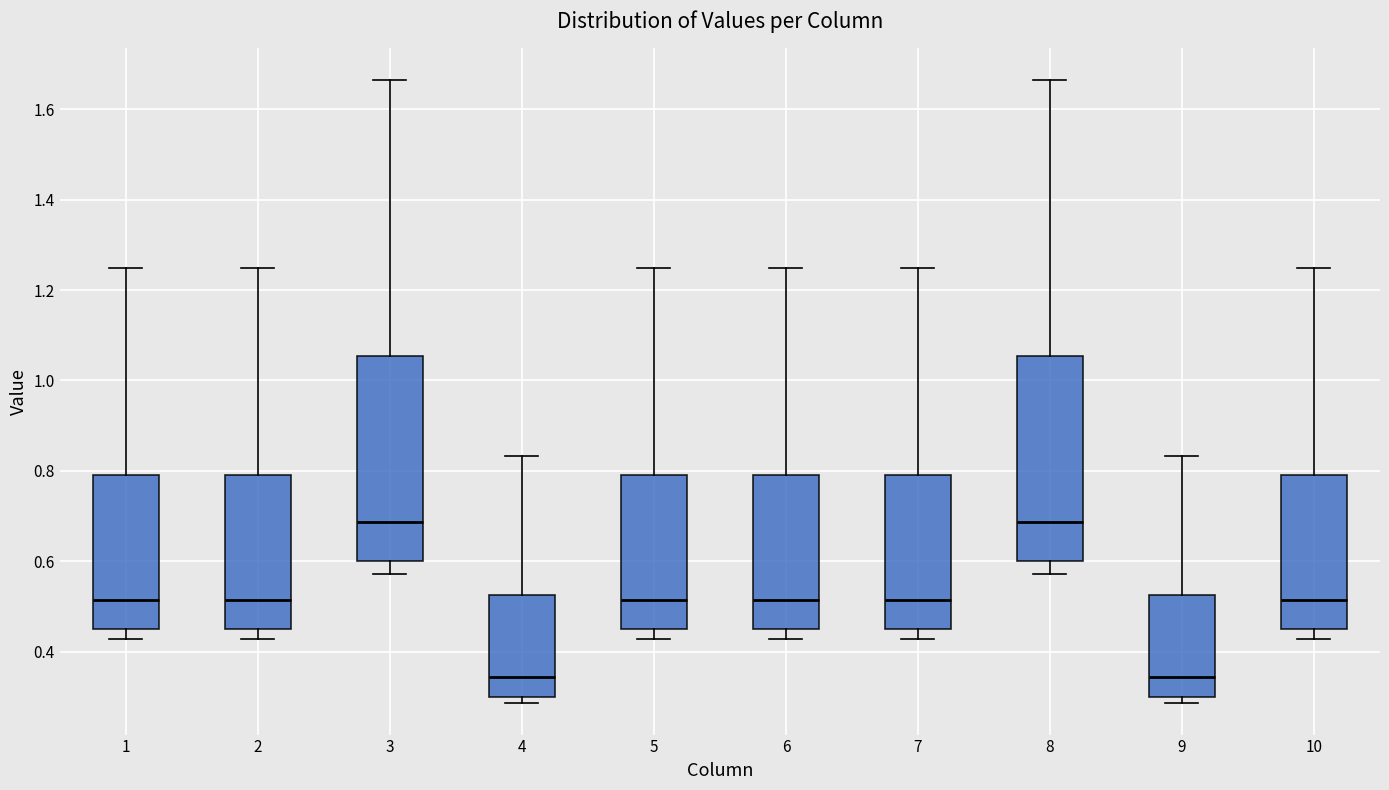

Where is the lower edge of the box at x = 2 on the y-axis? The values are not printed on the chart, so give them approximately, as read against the axis.

0.46